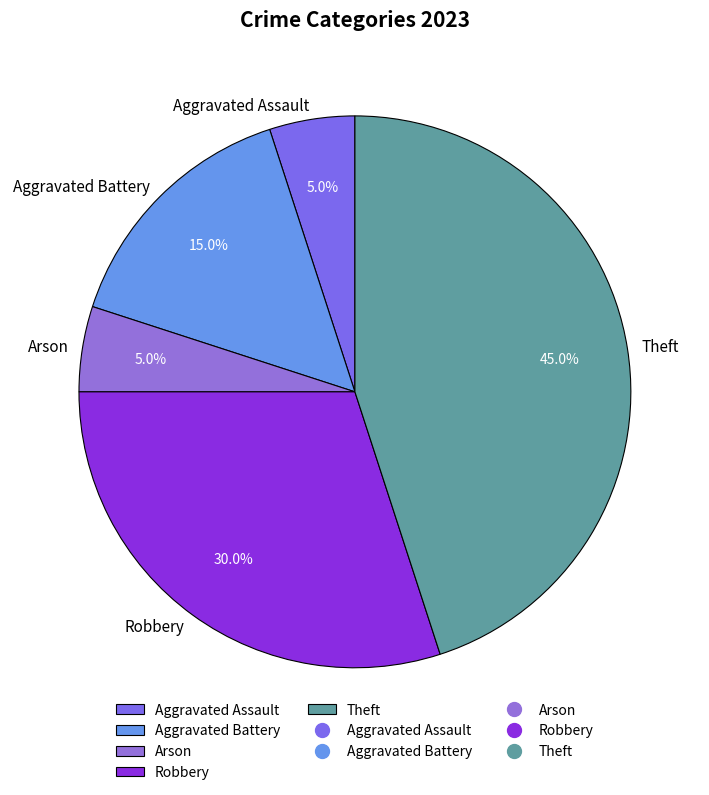

What percentage is the Arson slice, to the nearest percent?

5%